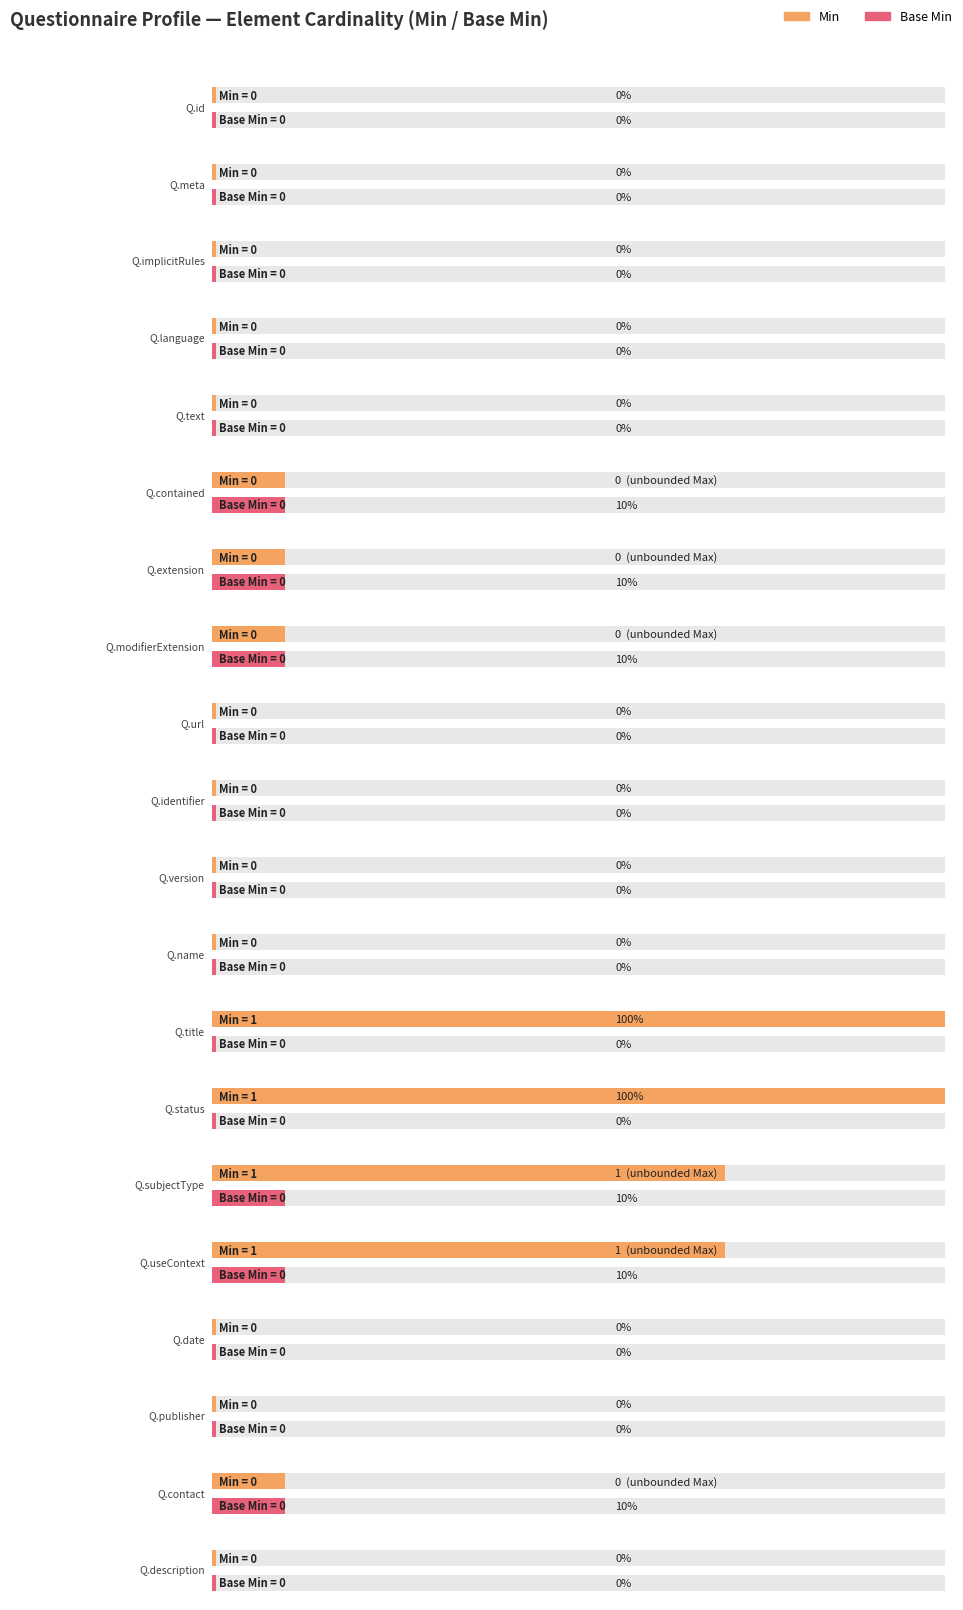

At Questionnaire.name, list the series in order from largest to smallest.

Min, Base Min